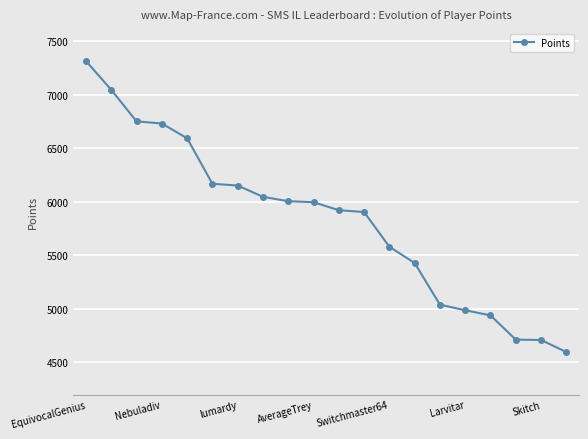

Does the chart display data point markers on the line(s)?

Yes